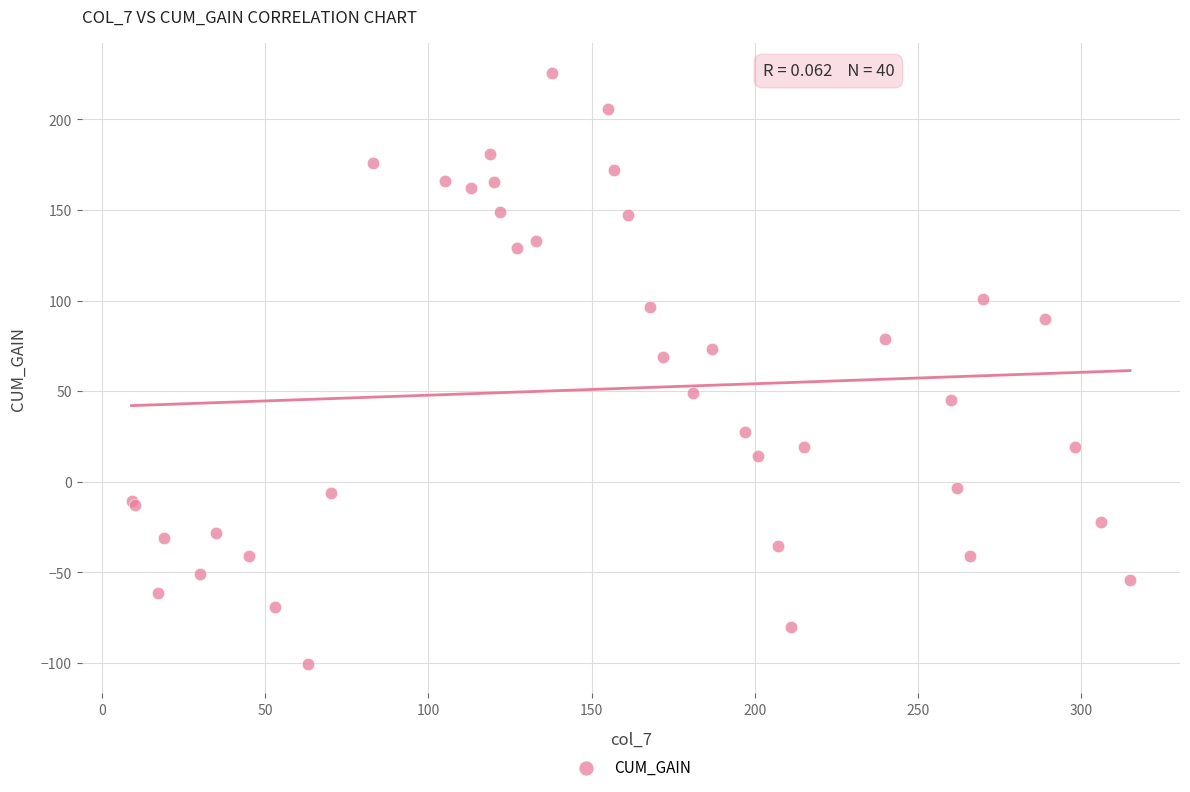

What Y value in the scatter plot is closest to 62?

68.8